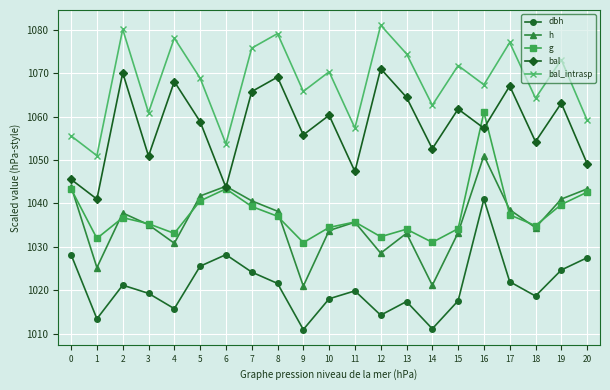

What is the total value across all series at 10?

5216.9